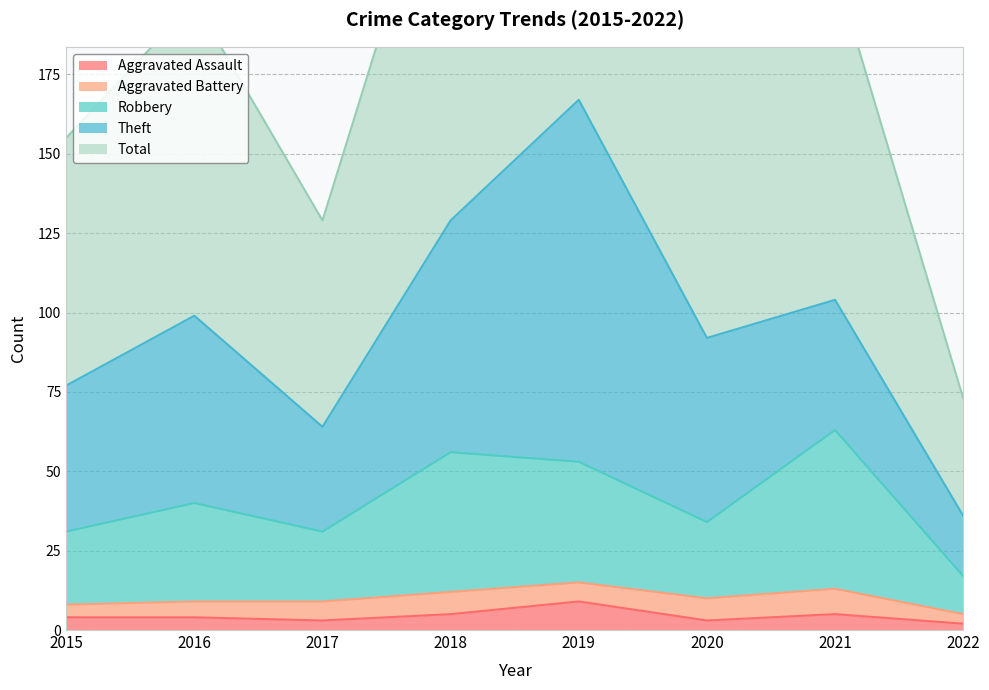

Which series has the largest total across all categories?

Total